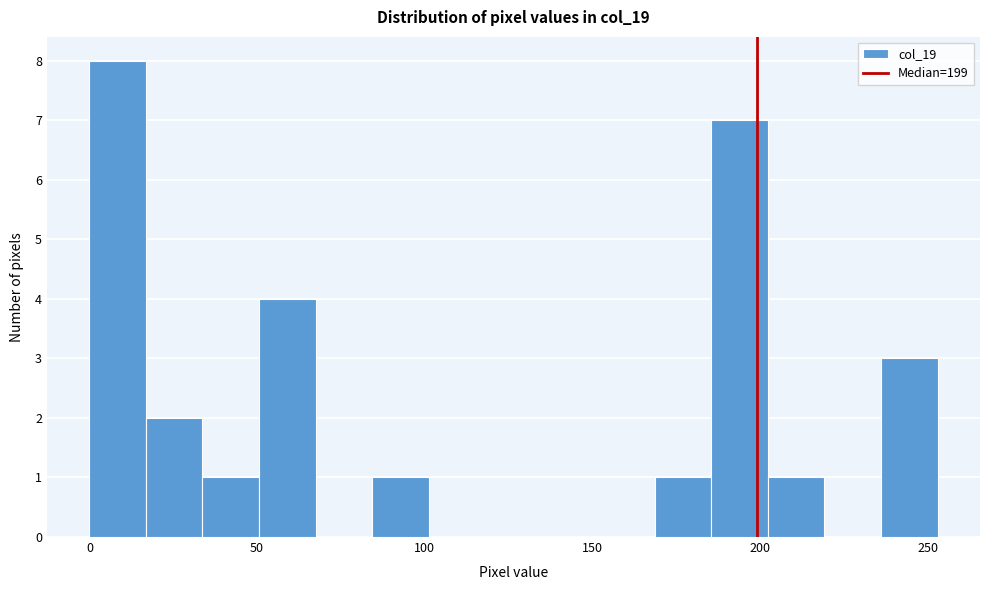

Read against the x-axis, roughly where is the centre of the tallest bar?

10